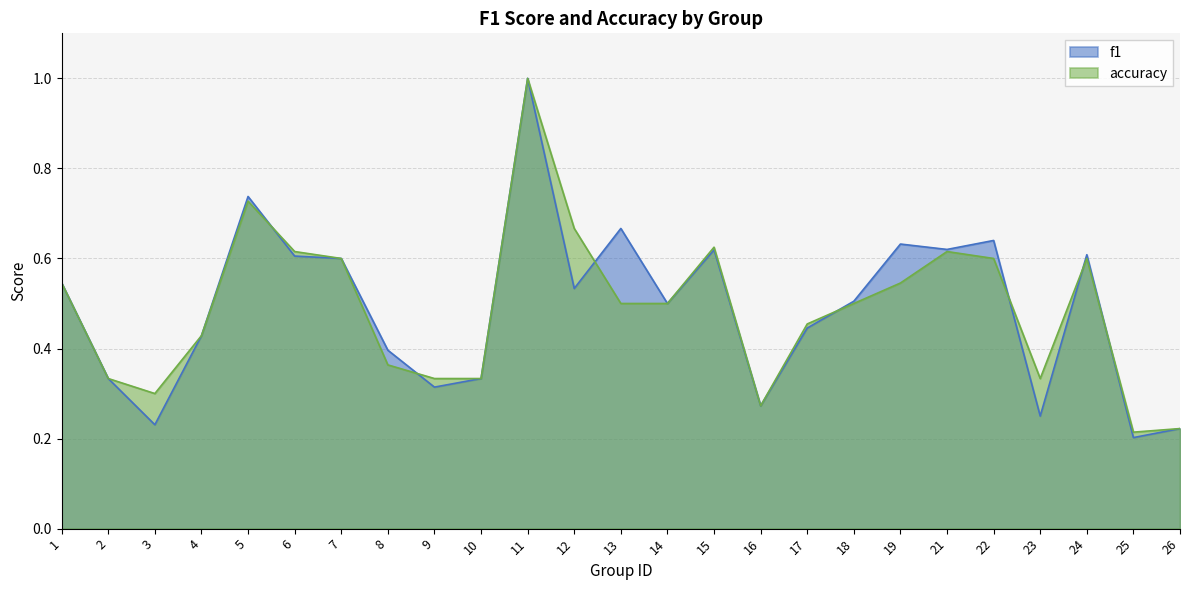

Rank the series by their average value, from lowest to highest.

accuracy, f1